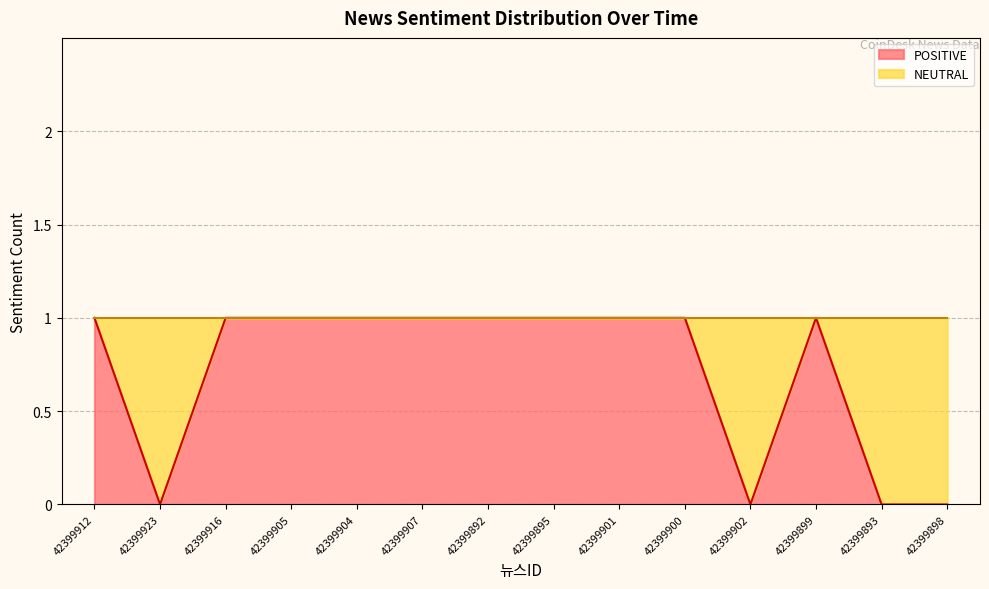

True or false: the data shows 1 at 42399900.

True